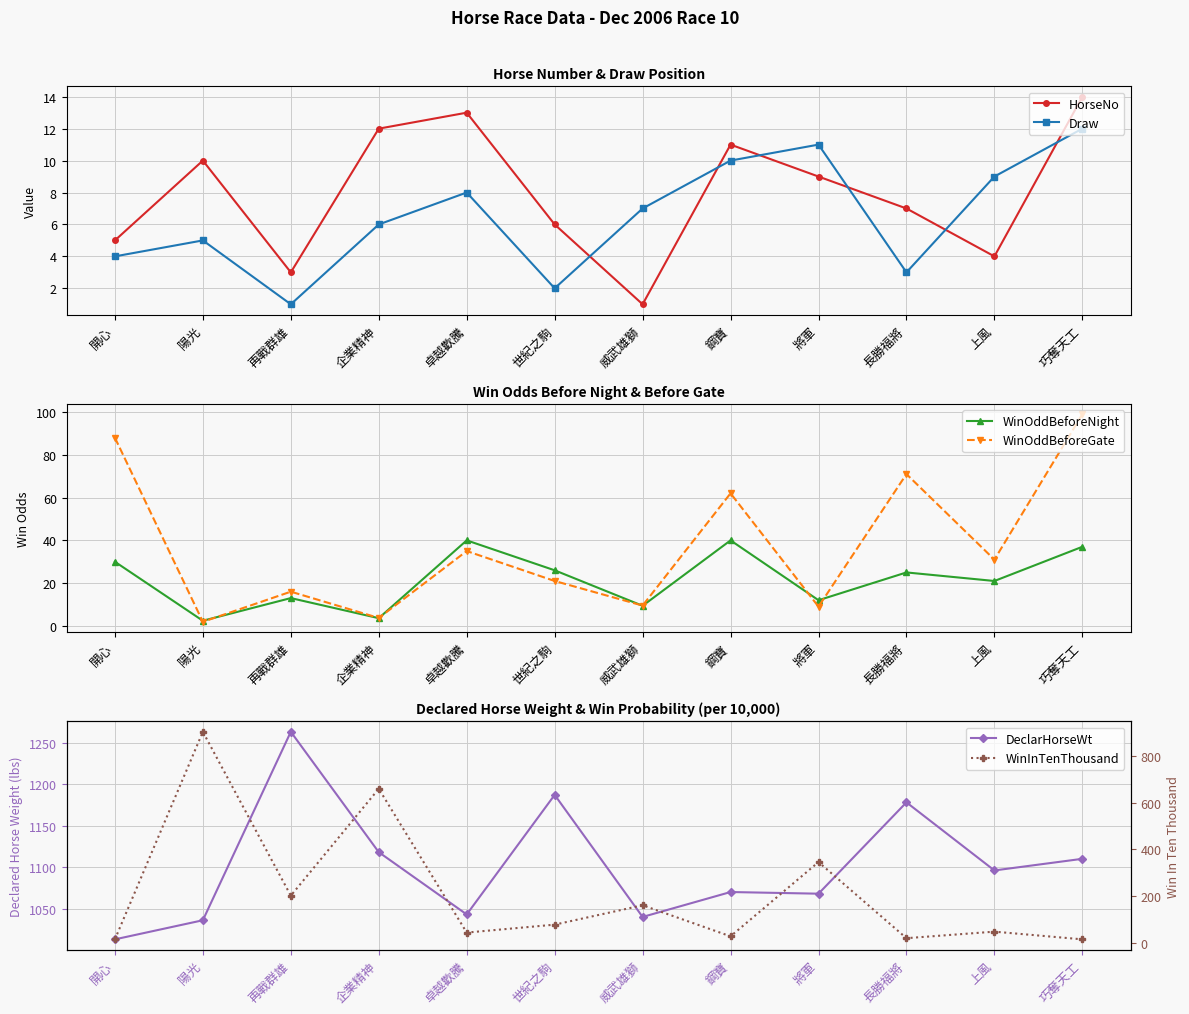

How many interior local peaks does the Draw series have?

3